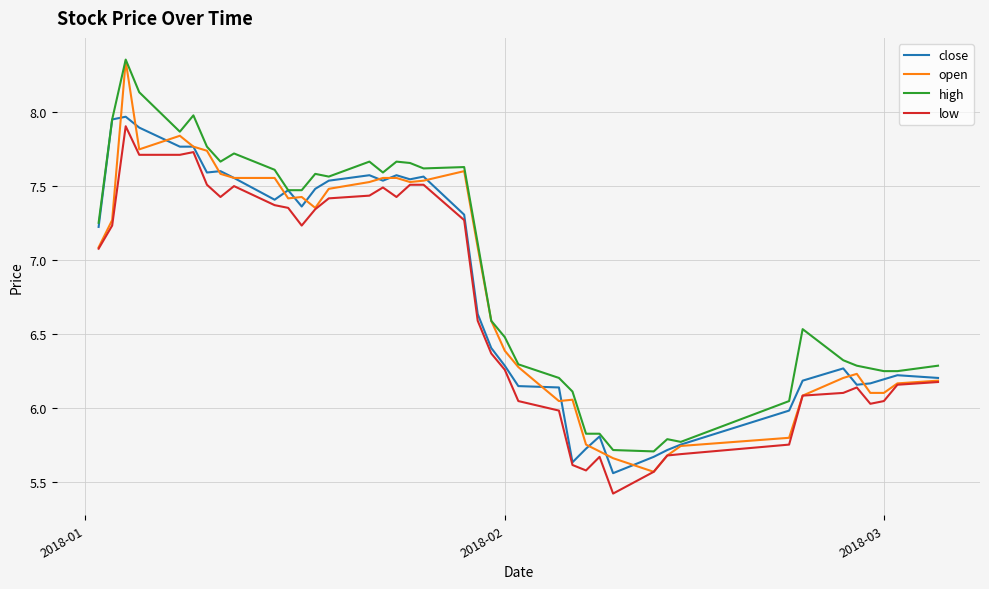

What is the smallest value displayed?

5.4